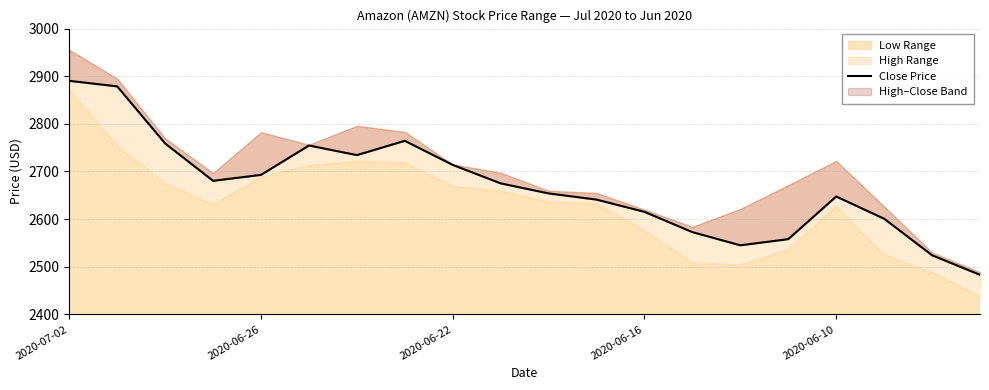

How many data points are less than 2675?

10